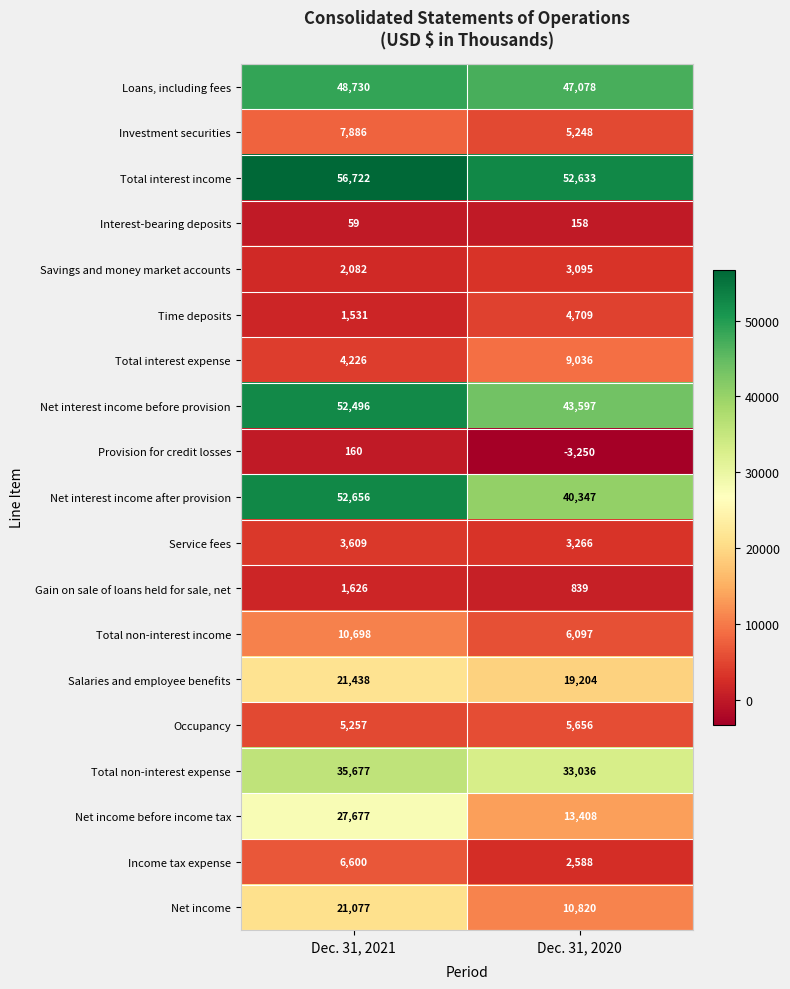

Rank the series at Dec. 31, 2020 from highest to lowest value.

Total interest income, Loans, including fees, Net interest income before provision, Net interest income after provision, Total non-interest expense, Salaries and employee benefits, Net income before income tax, Net income, Total interest expense, Total non-interest income, Occupancy, Investment securities, Time deposits, Service fees, Savings and money market accounts, Income tax expense, Gain on sale of loans held for sale, net, Interest-bearing deposits, Provision for credit losses